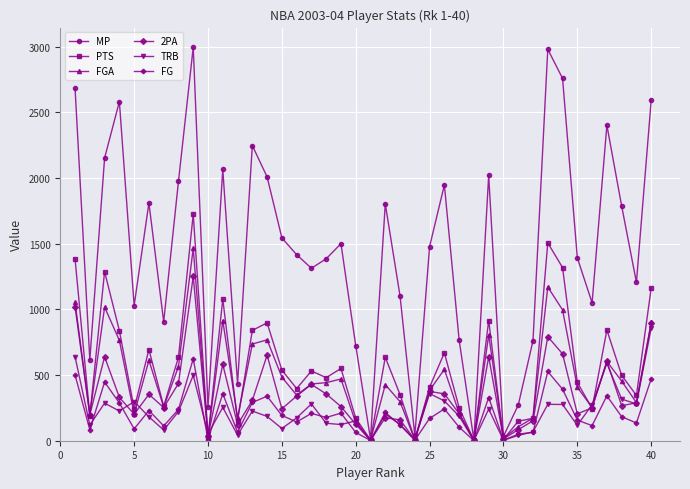

Which series has the largest range (max minus min)?

MP